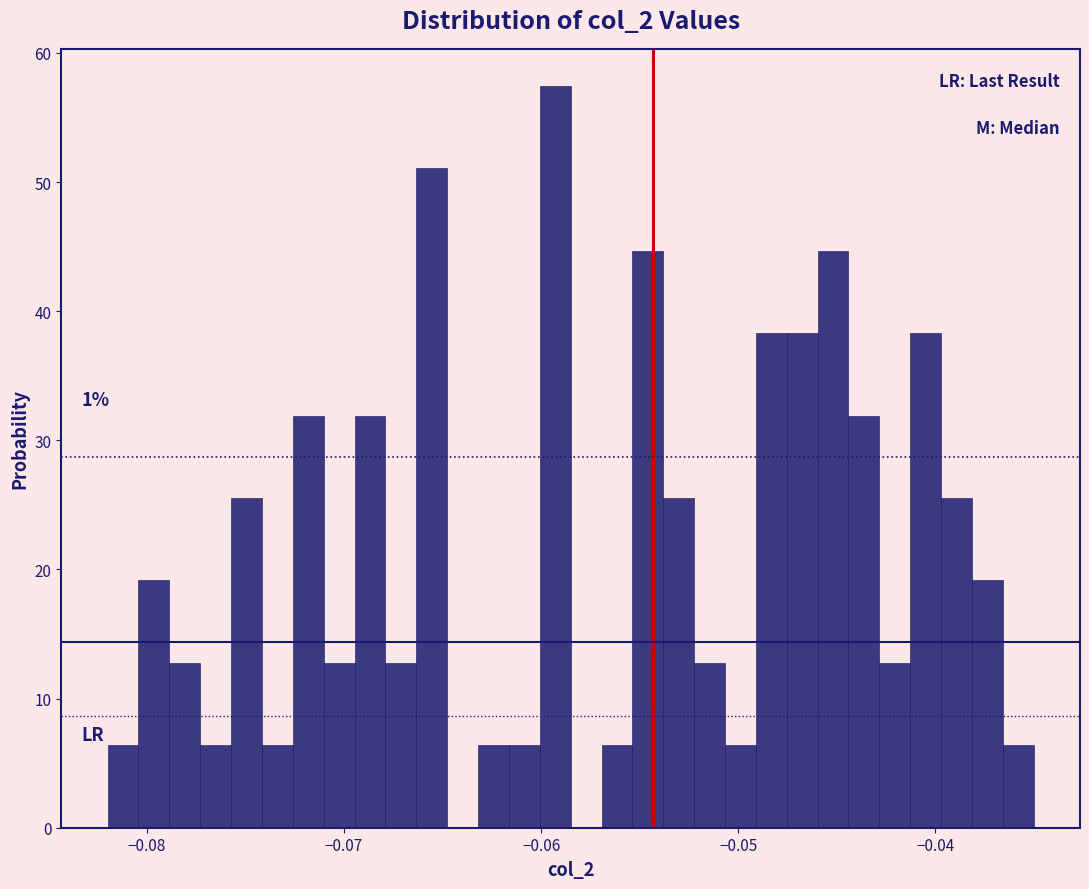

Read against the x-axis, roughly where is the centre of the tallest bar?

-0.059